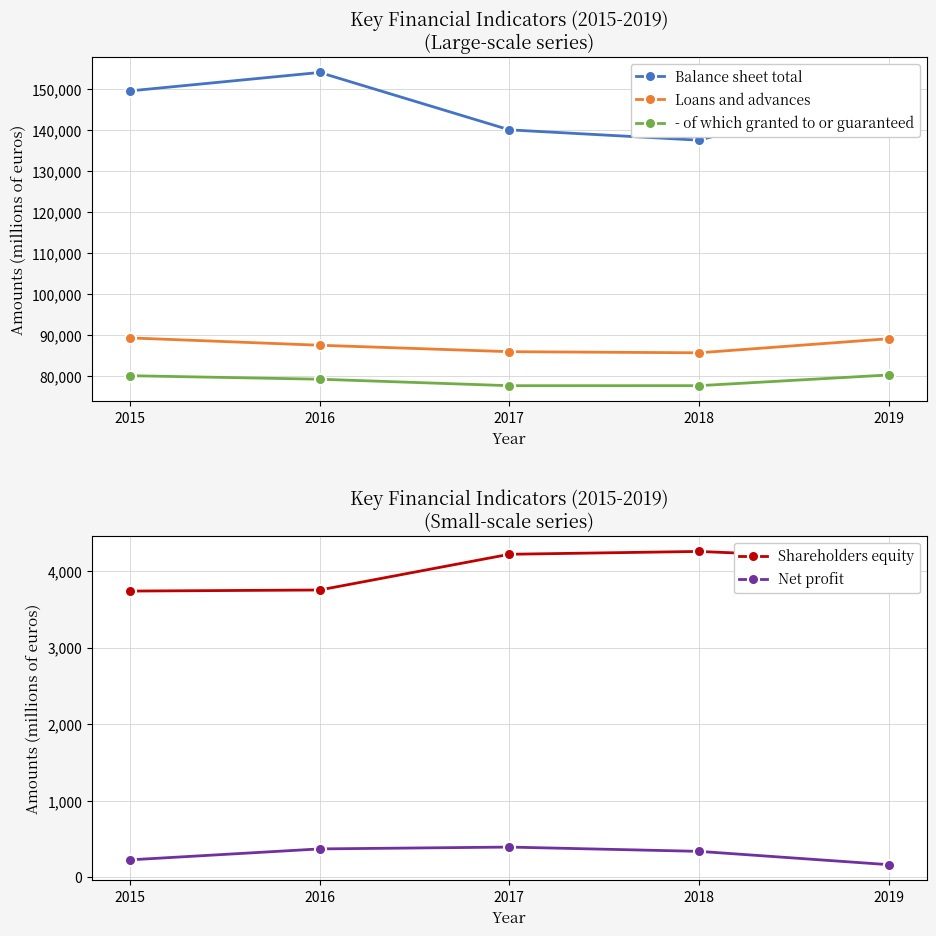

True or false: - of which granted to or guaranteed and Shareholders equity intersect in this chart.

False